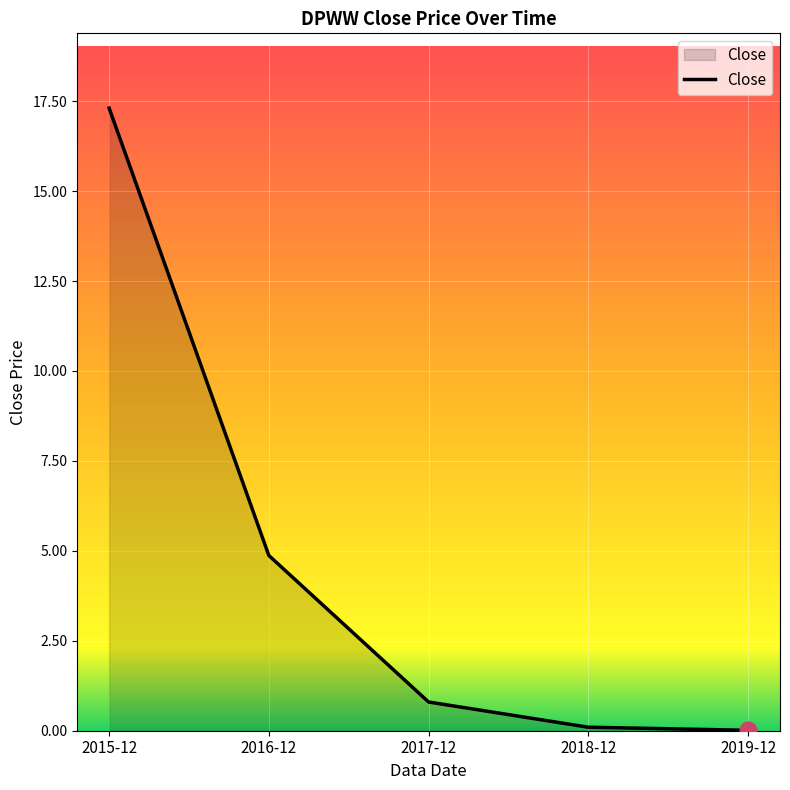

The chart shows a value of 4.9 at 2016-12. True or false?

True